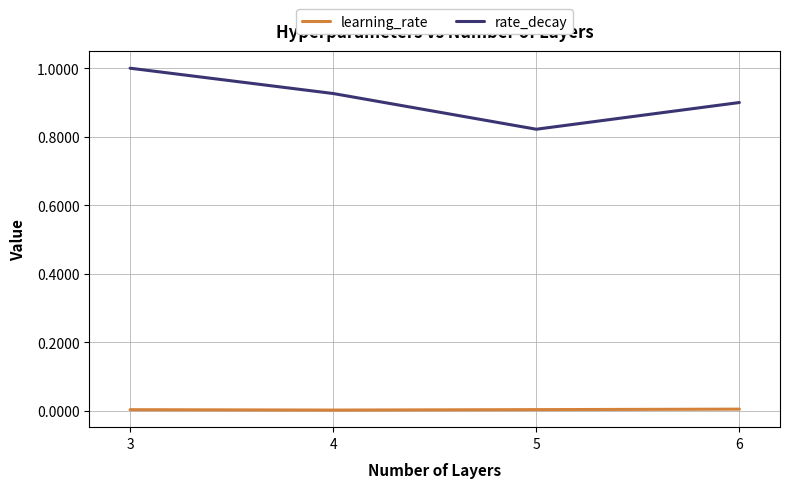

Is it true that rate_decay equals 0.3 at 4?

False